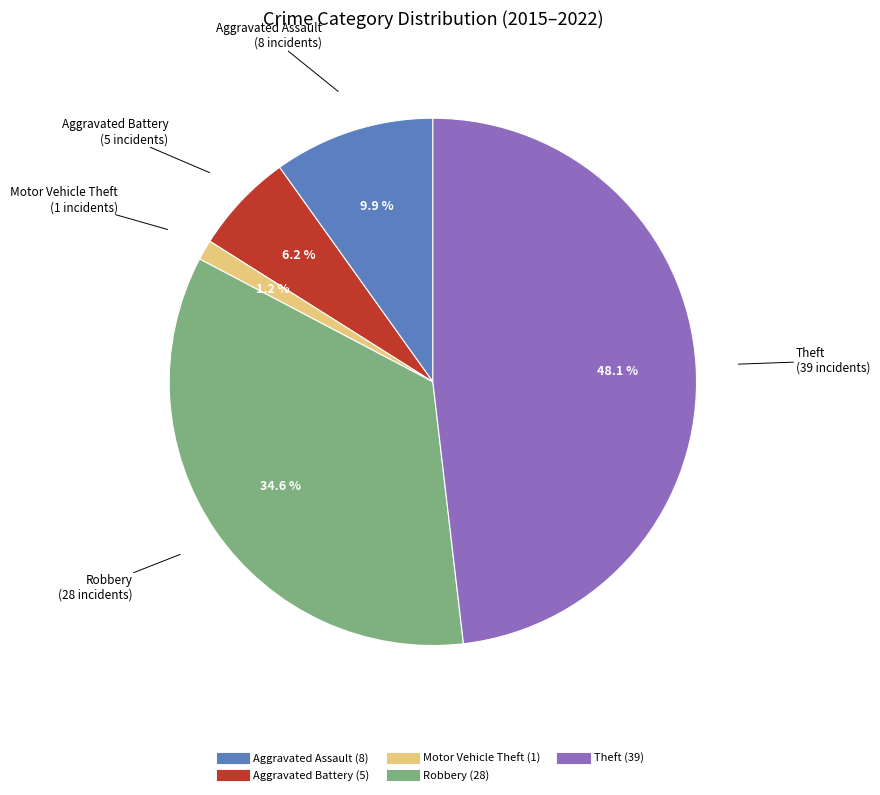

What percentage is the Aggravated Battery slice, to the nearest percent?

6%